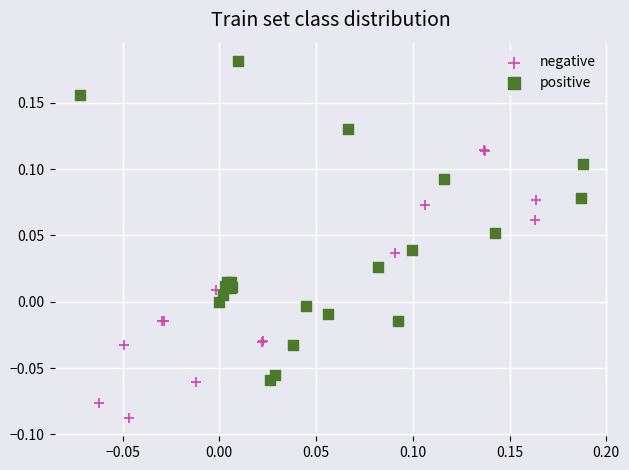

Which series reaches the maximum Y coordinate?

positive